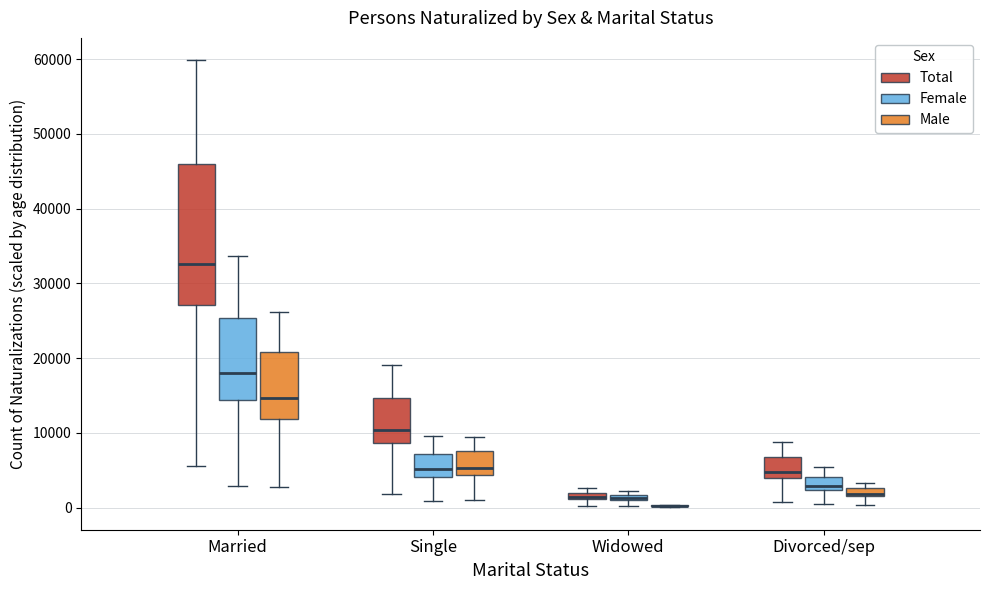

Comparing the boxes themselves (not the whiskers), which one is the tallest?

Married (Total)